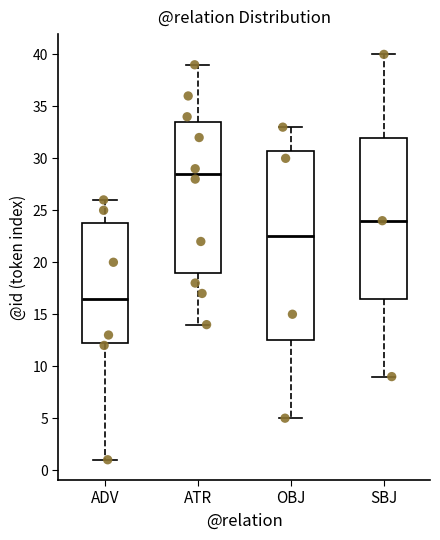

Which box has the highest median line?

ATR